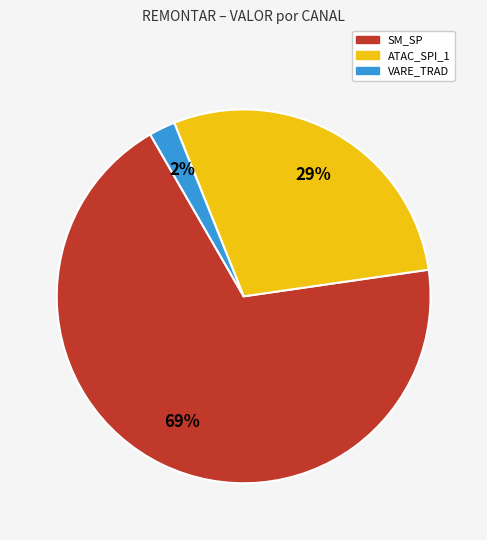

Do SM_SP and ATAC_SPI_1 together represent more than half of the pie?

Yes